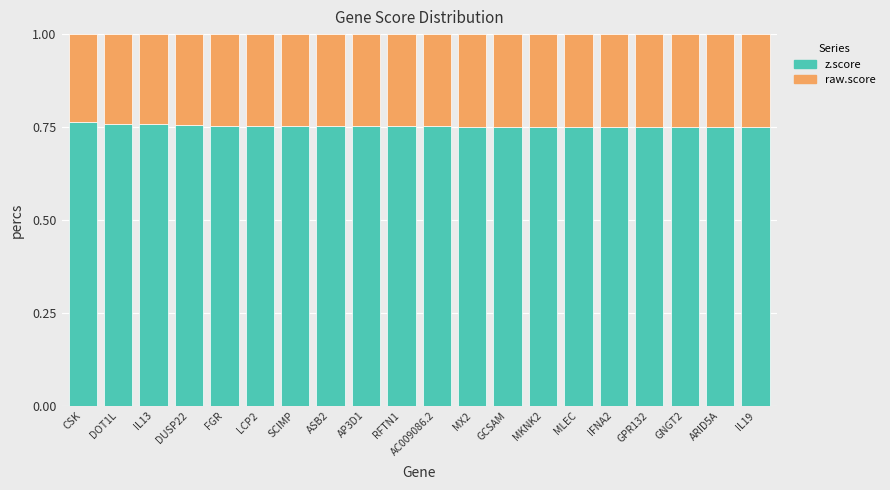

What are all the series names shown in the legend?

z.score, raw.score